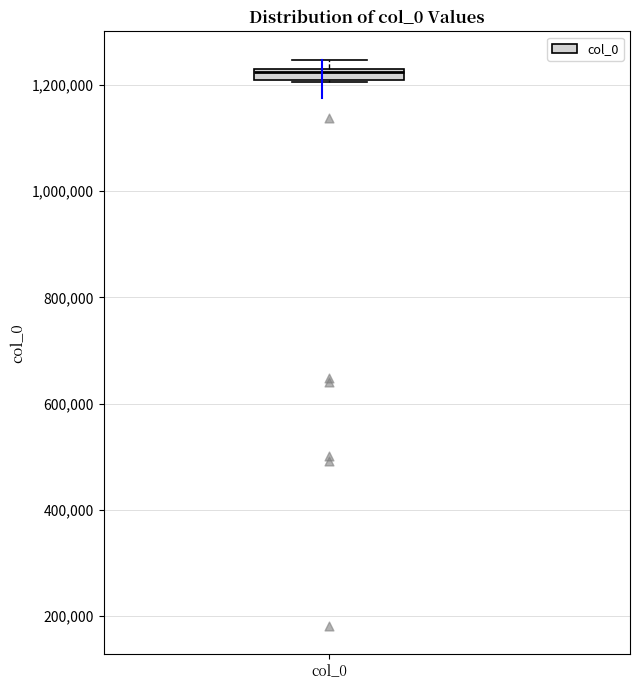

Where is the lower edge of the box for col_0 on the y-axis? The values are not printed on the chart, so give them approximately, as read against the axis.

1200000